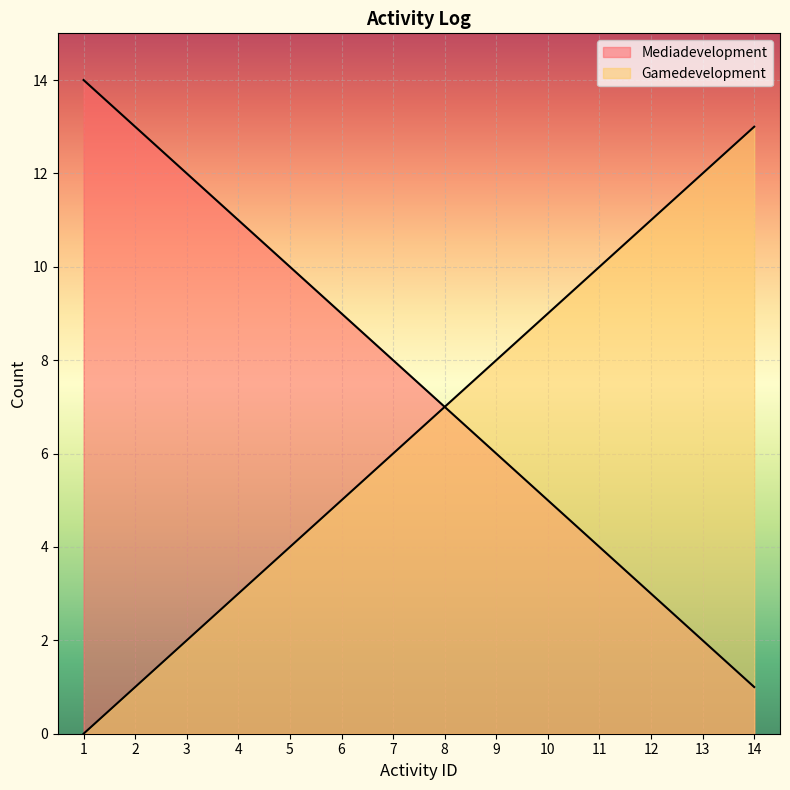

What is the value of the Mediadevelopment point at the 7th from the left?

8